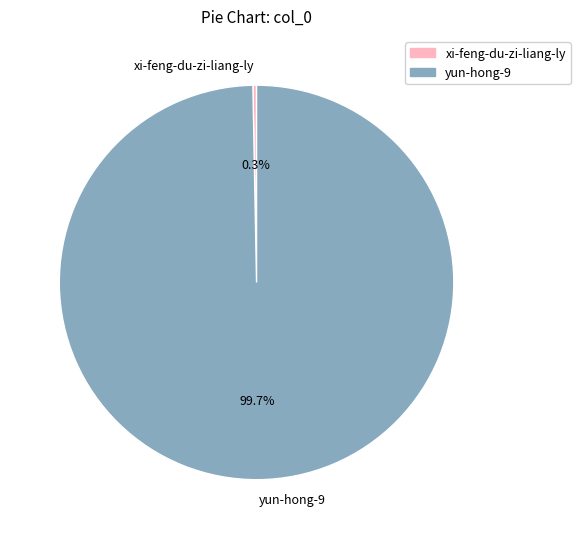

How many slices are in this pie chart?

2